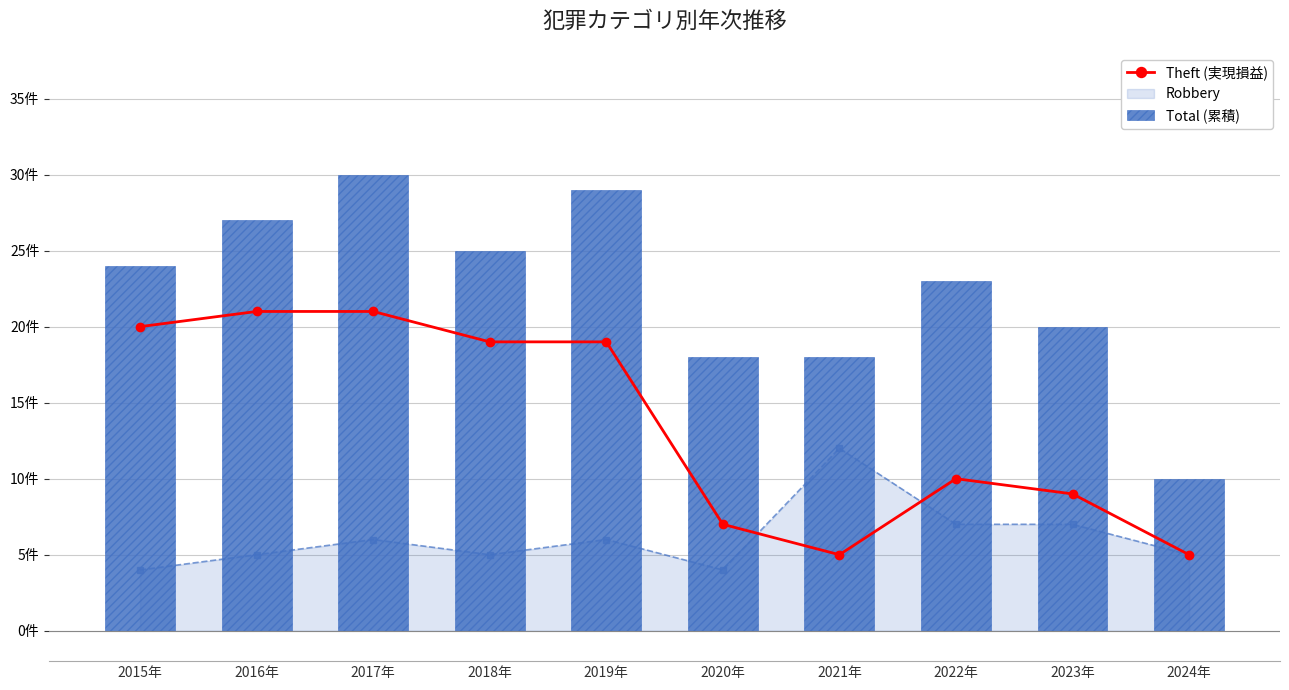

What is the label of the 6th bar from the right?

2019年